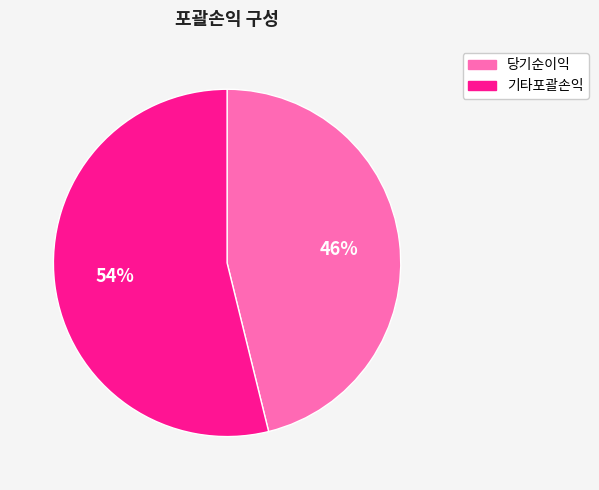

Is it true that 기타포괄손익 is 39% of the pie?

False